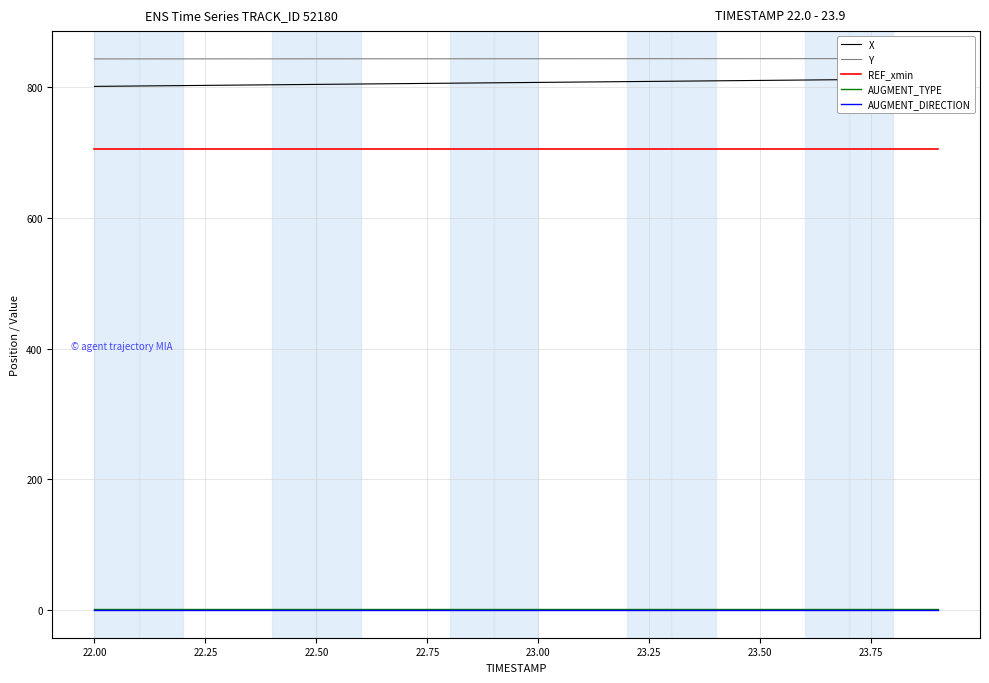

What is the difference between the maximum and minimum values in the Y series?

0.5